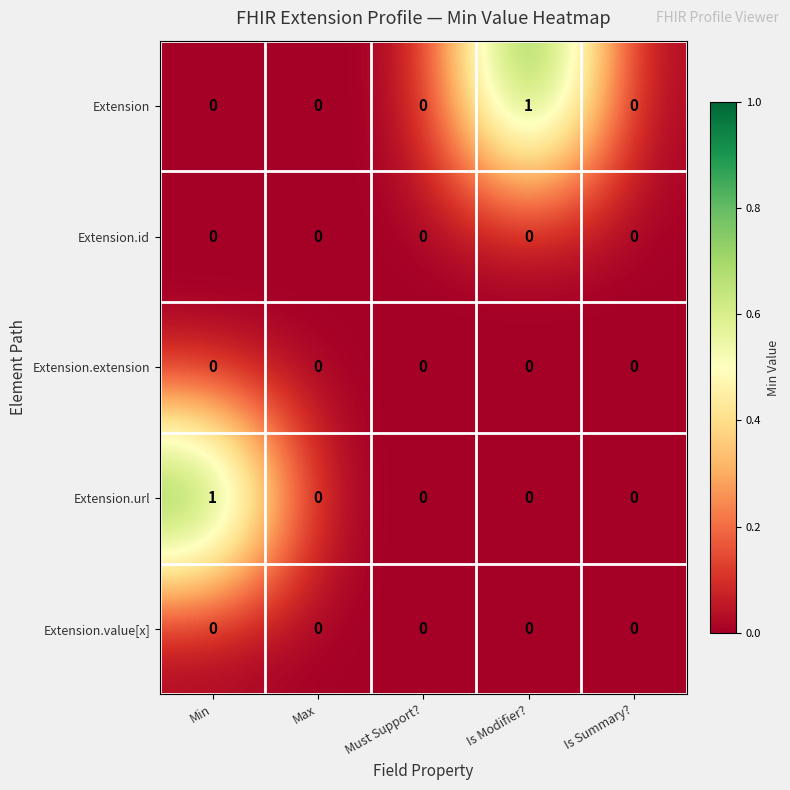

Between Max and Is Modifier?, which series saw the biggest shift?

Extension